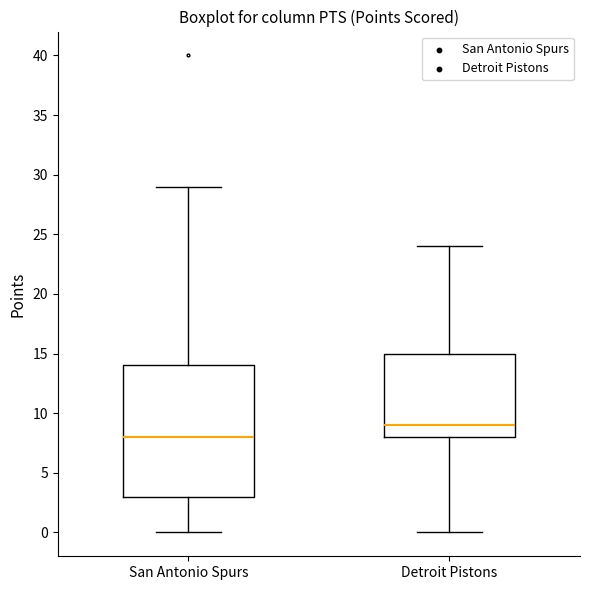

Reading left to right, read every box against the y-axis: the position of its median line, the range the box covers, and the ends of its whiskers. The values are not printed on the chart, so give them approximately, as read against the axis.

San Antonio Spurs: median 8, box 3 to 14, whiskers 0 to 29
Detroit Pistons: median 9, box 8 to 15, whiskers 0 to 24